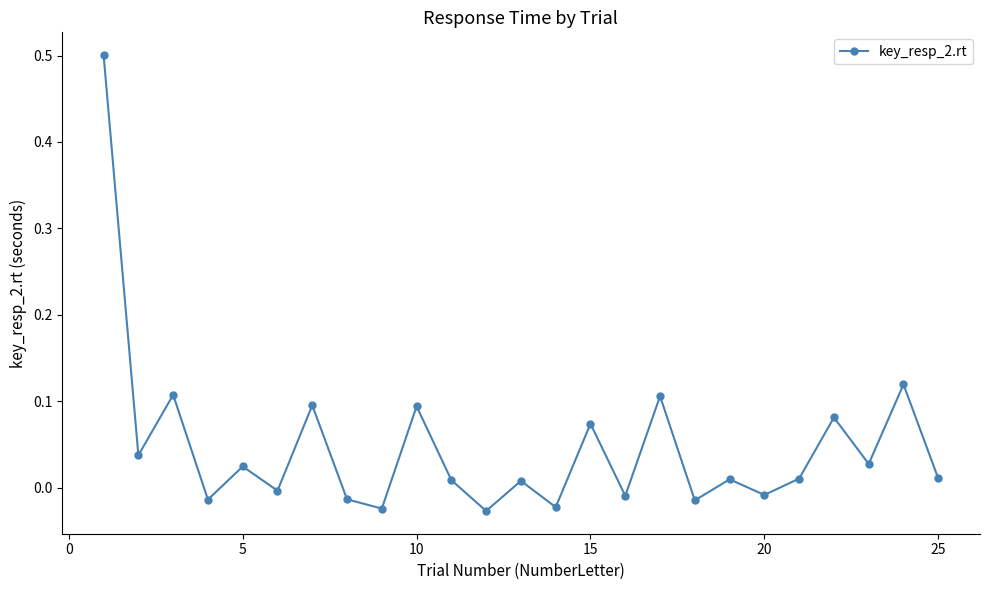

How many points are higher than both their immediate neighbors (excluding endpoints)?

10